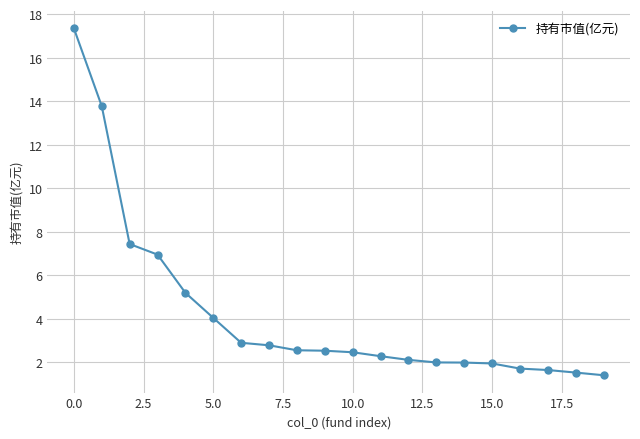

What is the value of the 7th point from the left?

2.9